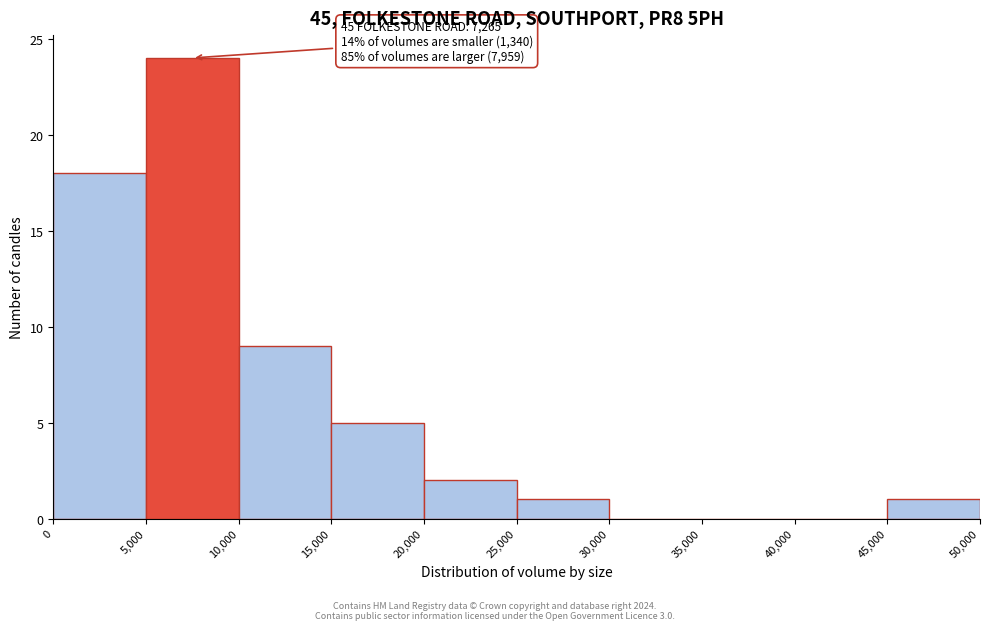

Which range on the x-axis has the tallest bar?

5,000 to 10,000